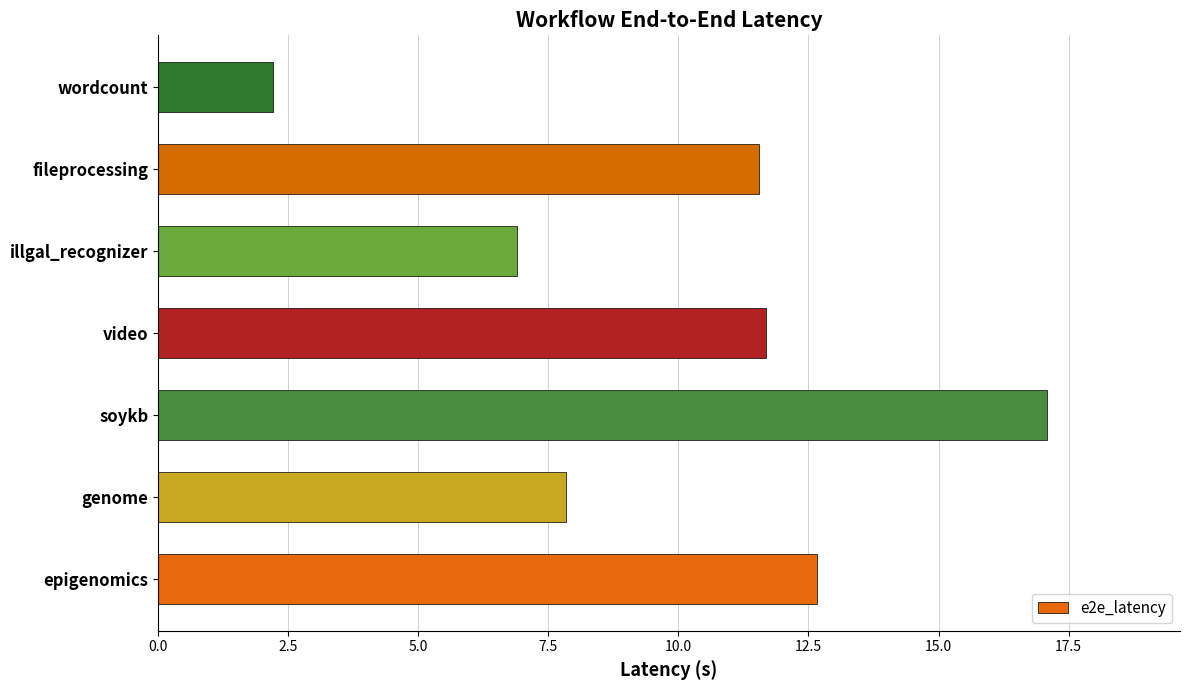

How many categories are shown in the chart?

7